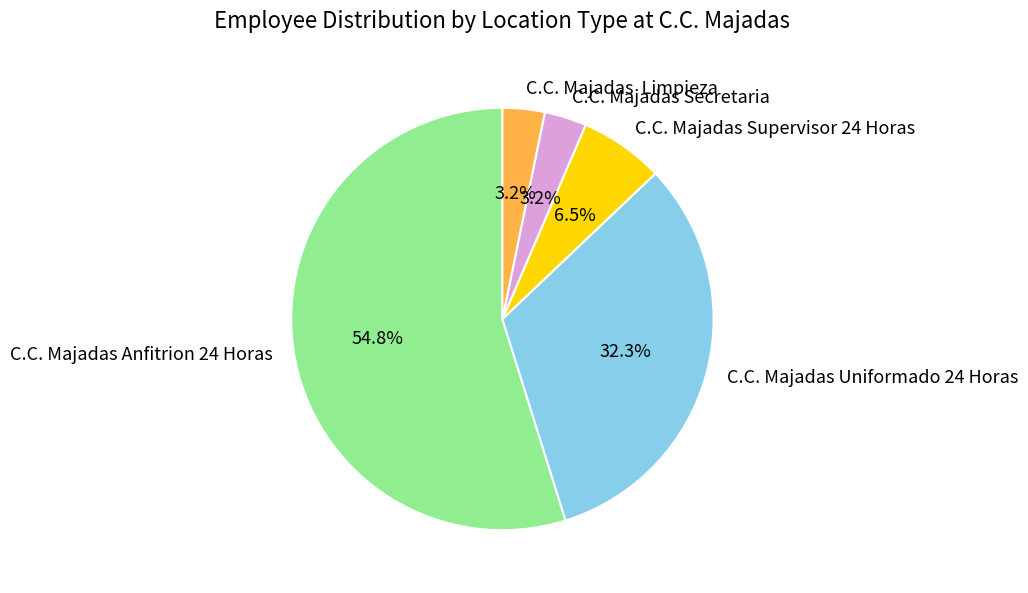

True or false: C.C. Majadas Uniformado 24 Horas accounts for 32% of the total.

True